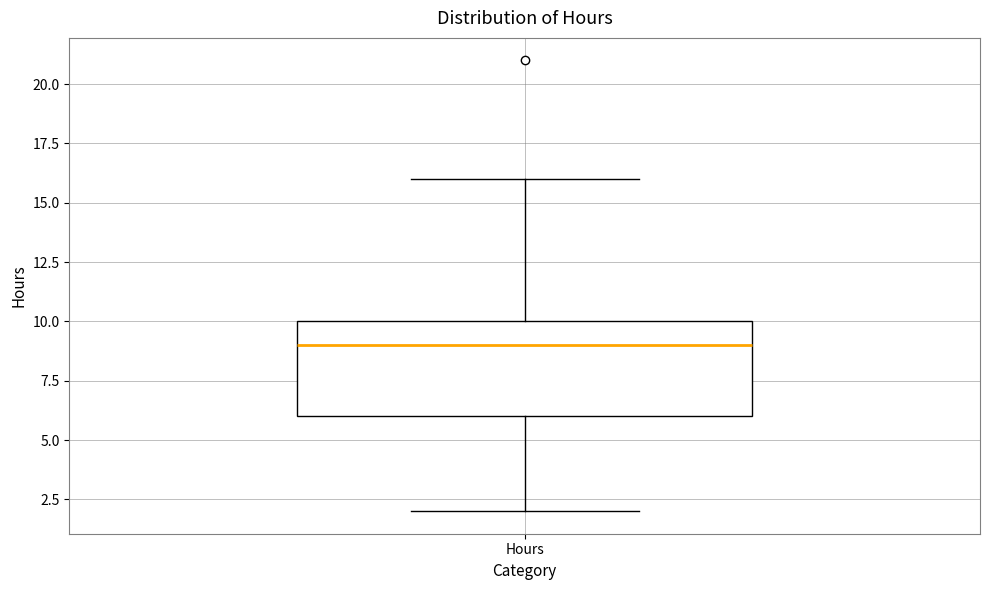

Where does the lower whisker of the box for Hours end on the y-axis? The values are not printed on the chart, so give them approximately, as read against the axis.

2